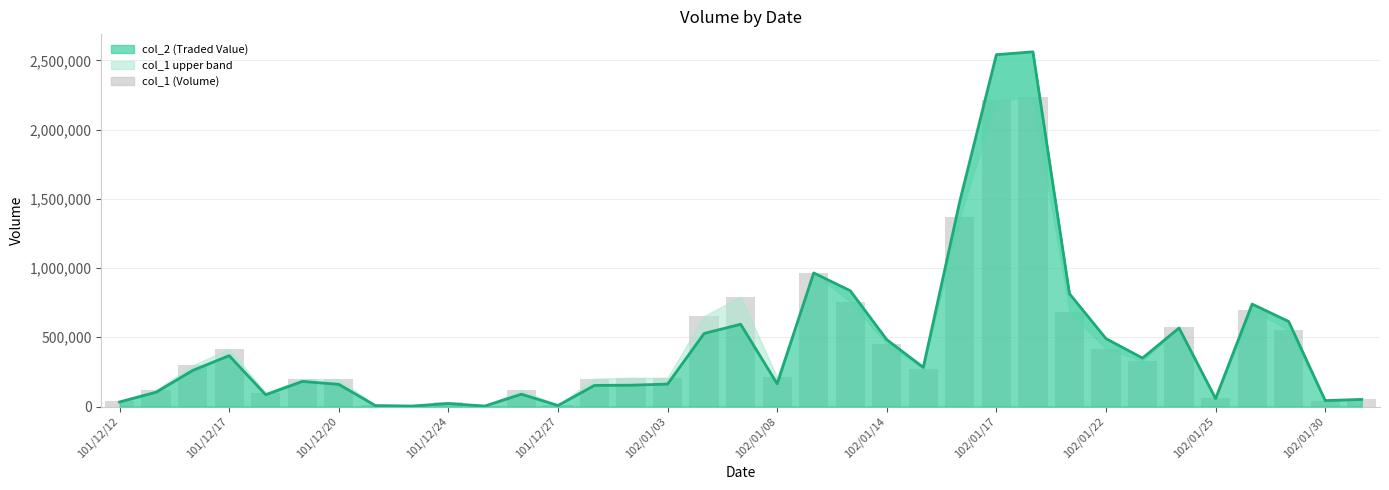

What is the difference between the second highest and minimum values in the col_2 (Traded Value) series?

2537400